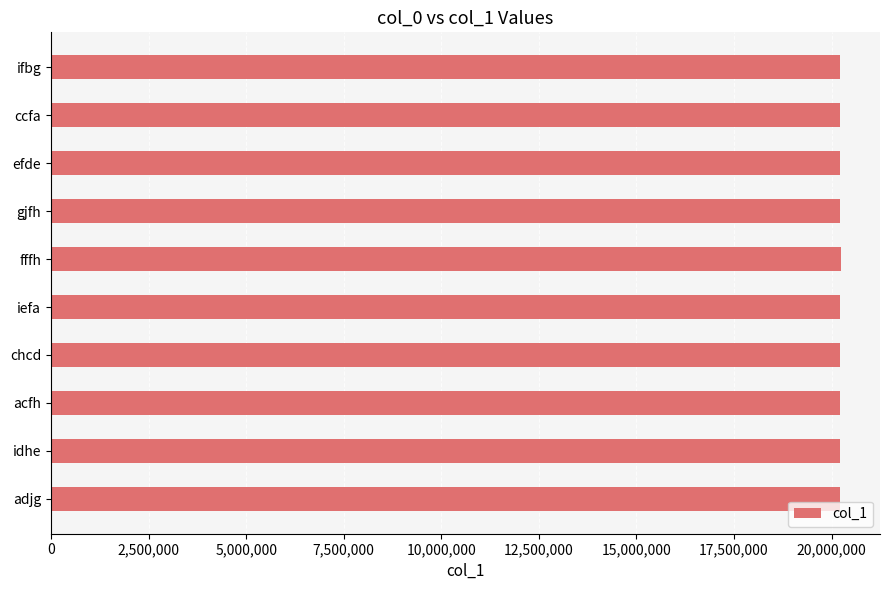

Read the value at gjfh.

20228095